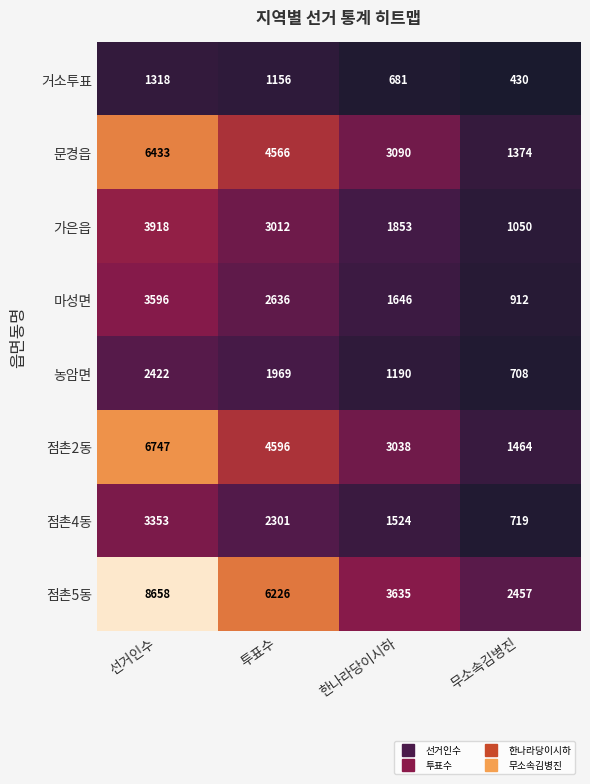

What is the lowest value of the 마성면 series?

912